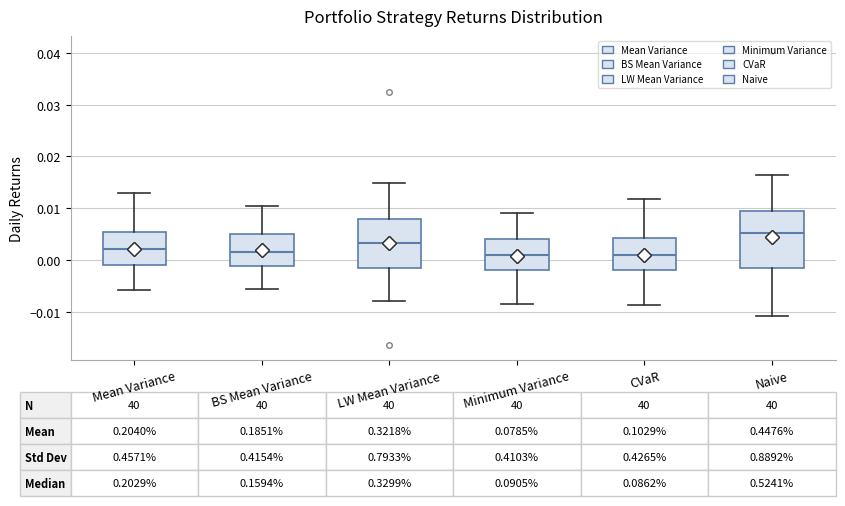

Which box is the tallest, from its lower edge to its upper edge?

Naive